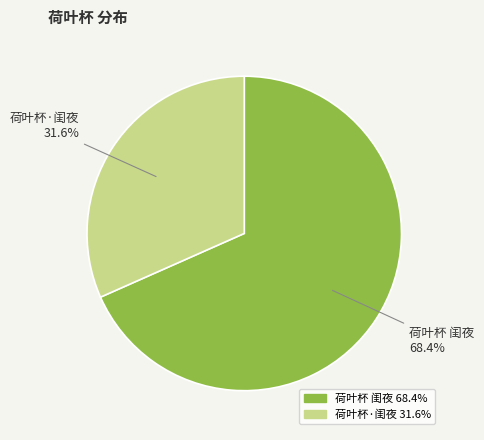

Which slice is the largest?

荷叶杯 闺夜